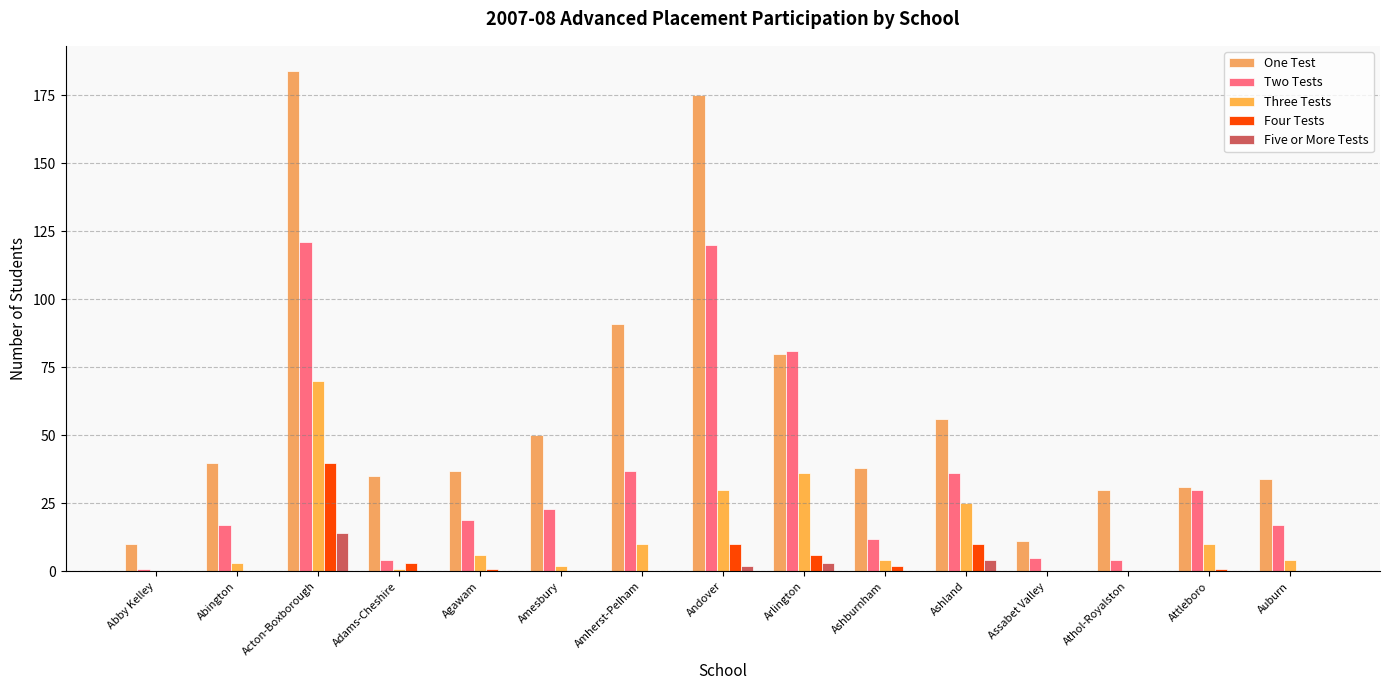

The Four Tests series shows -17 at Amherst-Pelham. True or false?

False